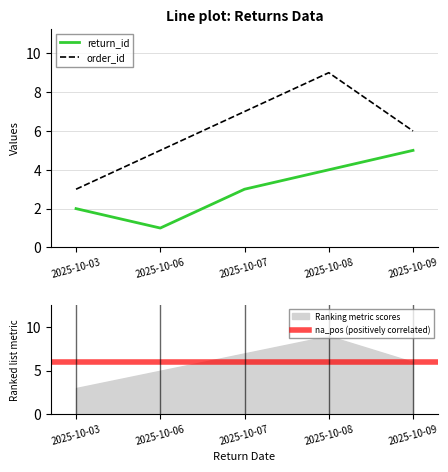

What is the value of the order_id point at the 5th from the left?

6